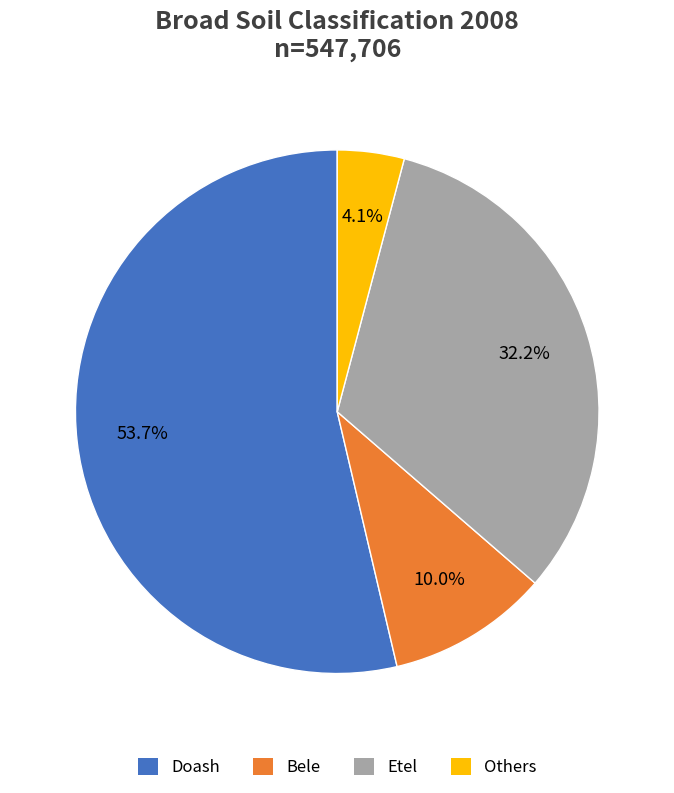

Is it true that Etel is 45% of the pie?

False